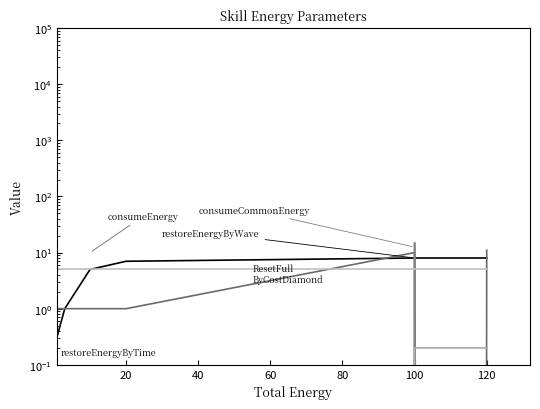

What is the difference between the maximum and minimum values in the consumeCommonEnergy series?

15.0